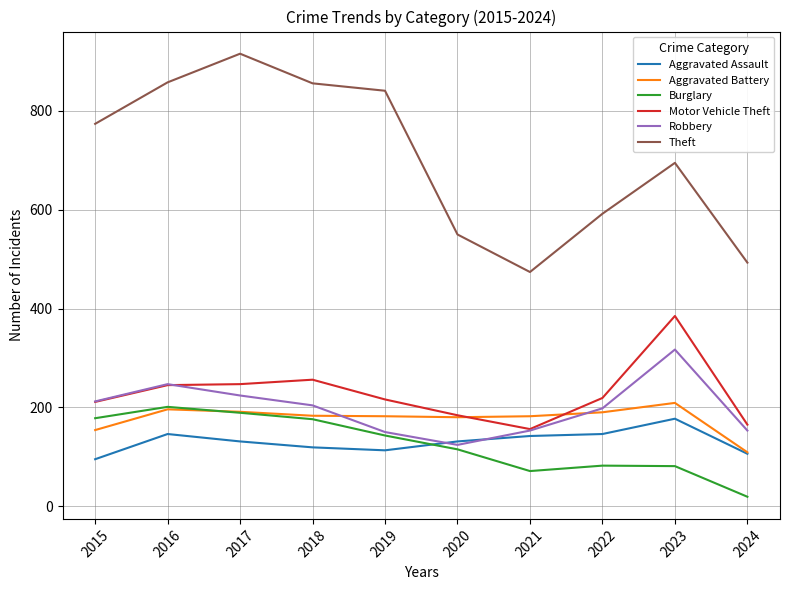

What is the difference between the Aggravated Battery values at 2018 and 2024?

74